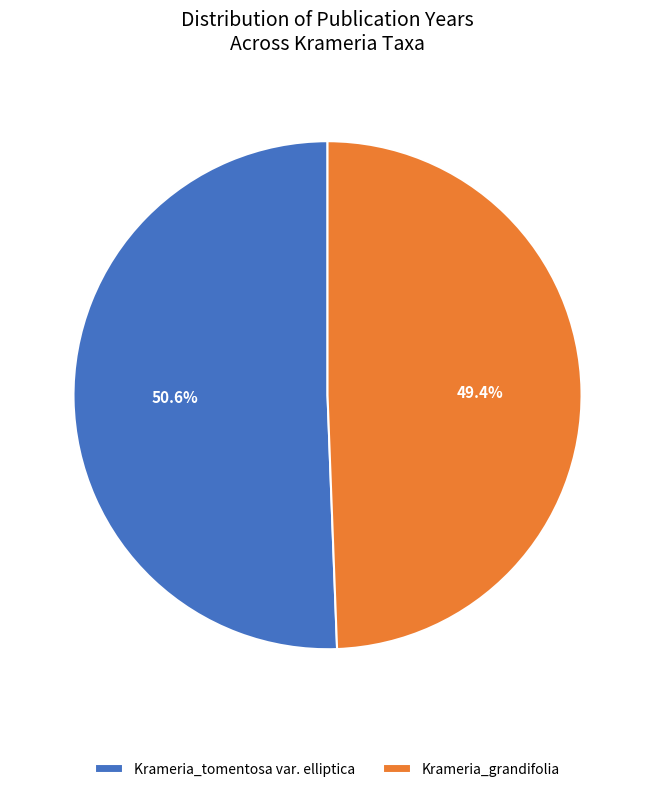

To the nearest percent, what is the combined percentage of Krameria_grandifolia and Krameria_tomentosa var. elliptica?

100%